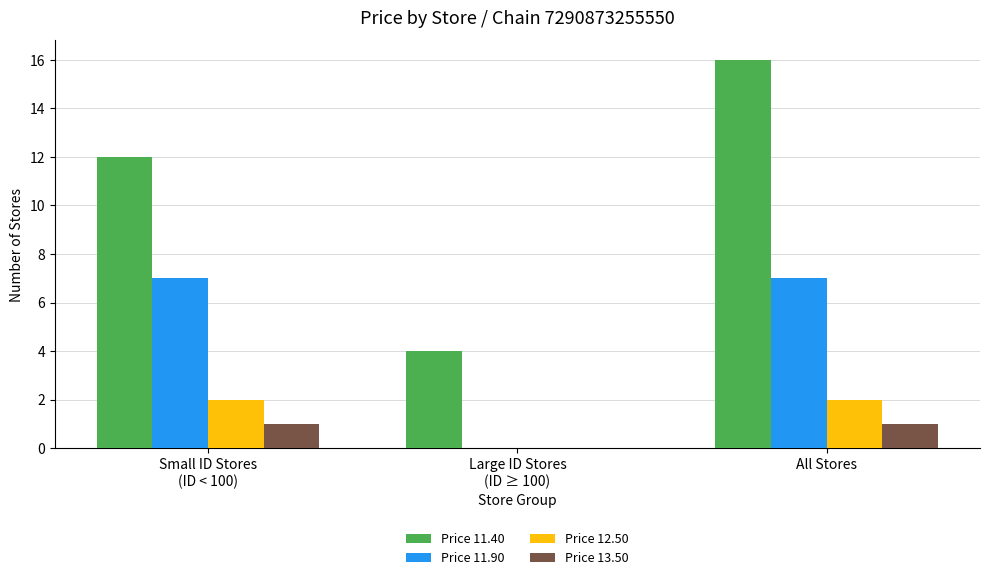

Count the number of data series in this chart.

4